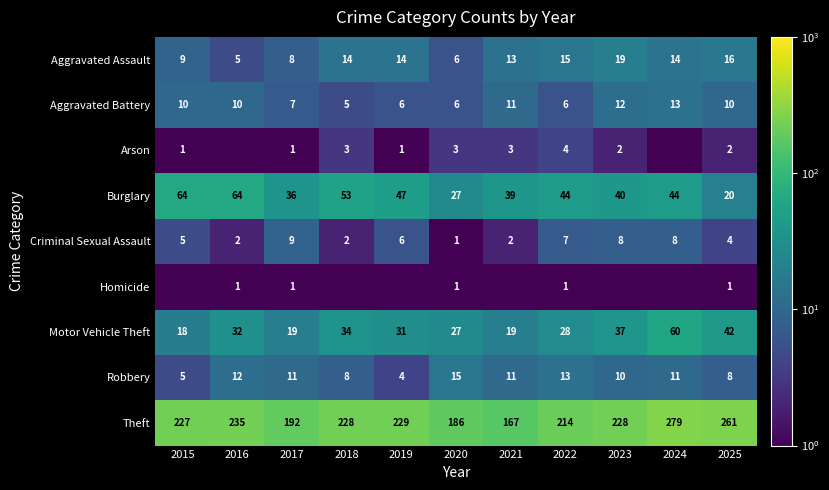

What is the total value across all series at 2020?

272.0